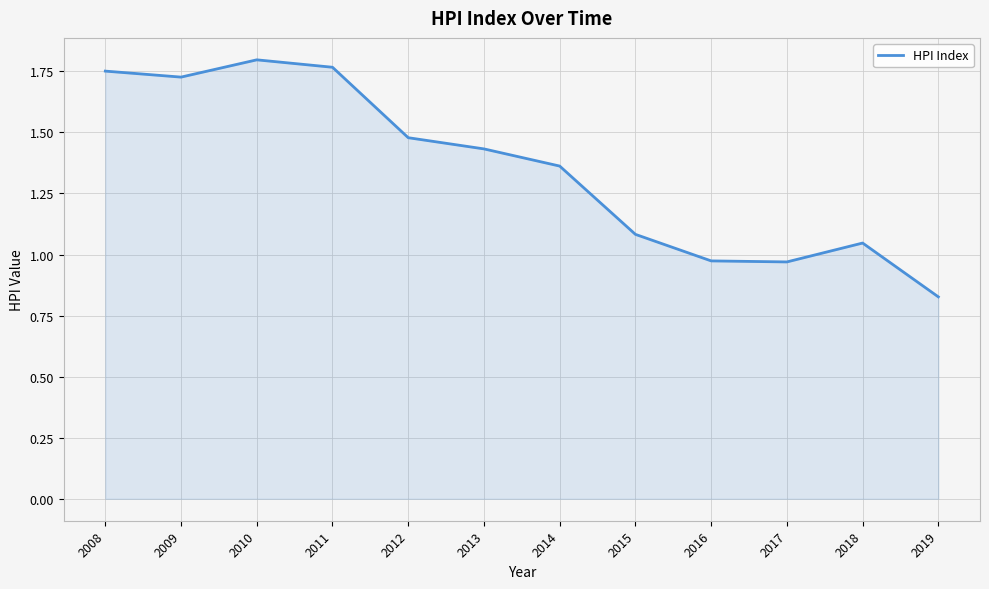

Which category has the lowest value across all series?

2019